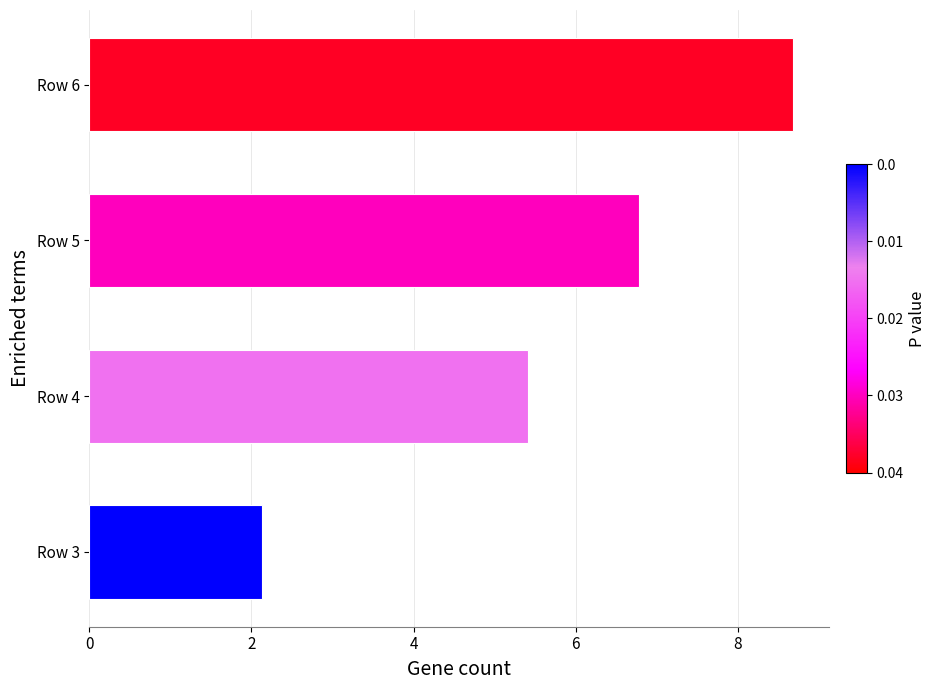

What is the average value?

5.7